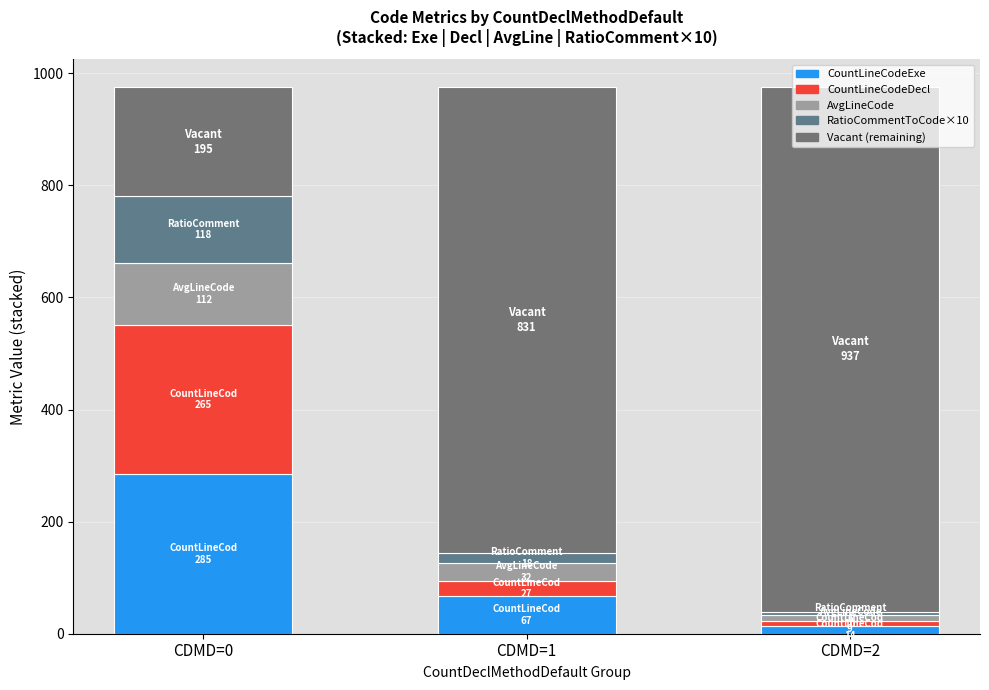

What is the lowest value of the CountLineCodeDecl series?

9.0